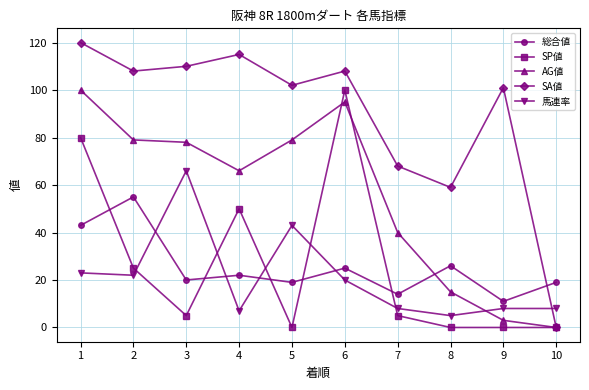

How many data points in 総合値 are less than 22?

5